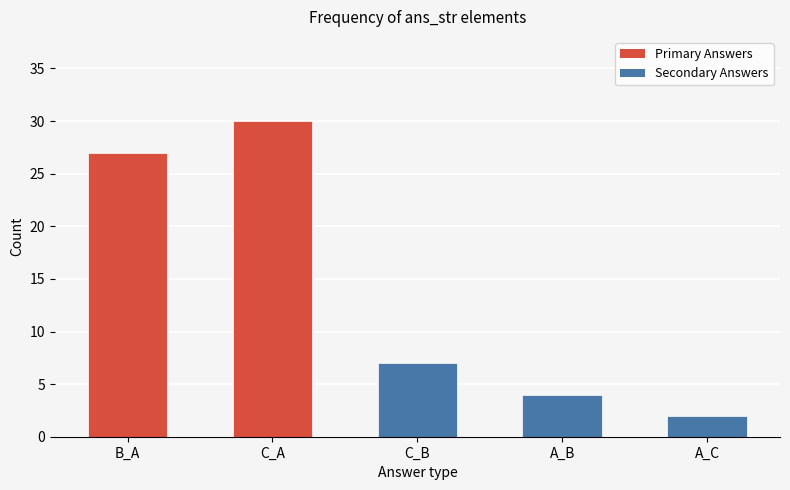

List the labels in order of value, largest first.

C_A, B_A, C_B, A_B, A_C